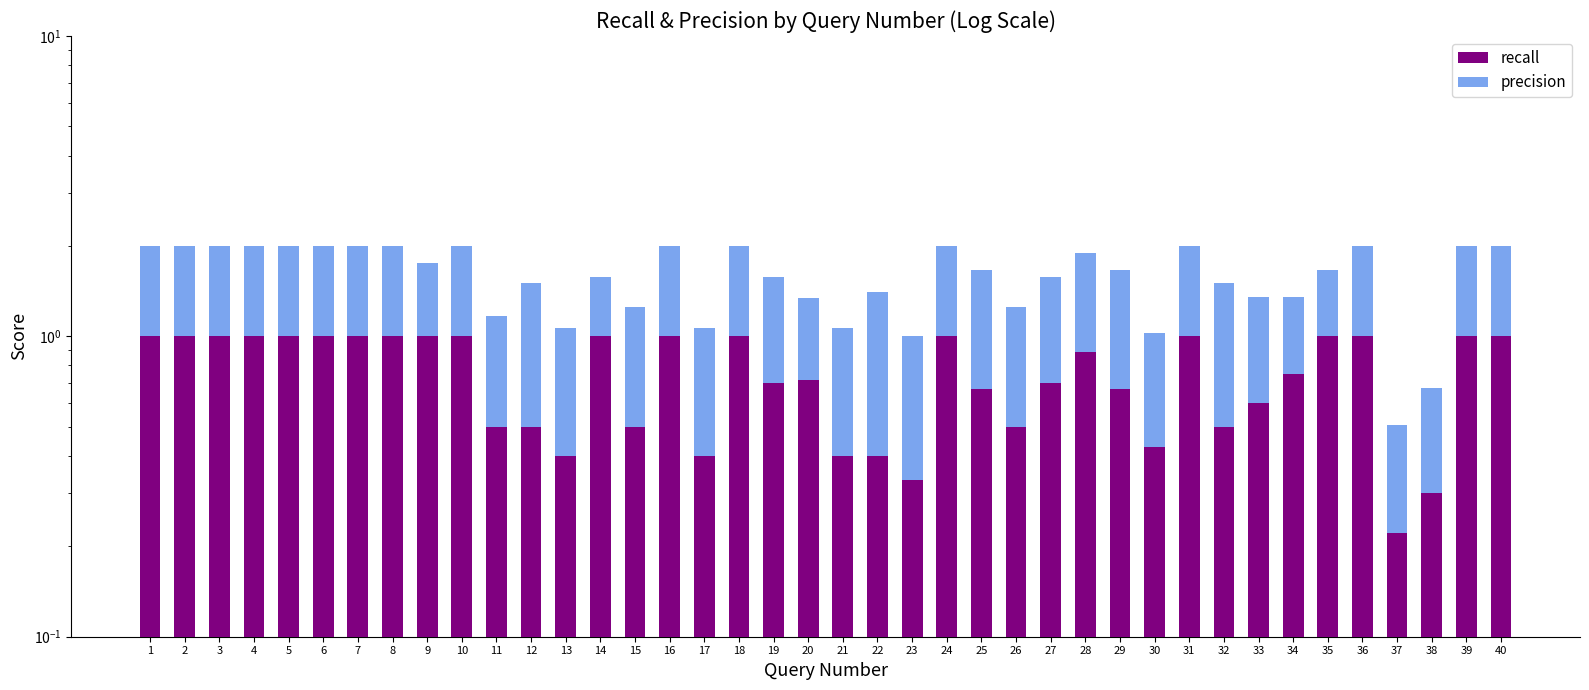

How many distinct data groups are displayed?

2